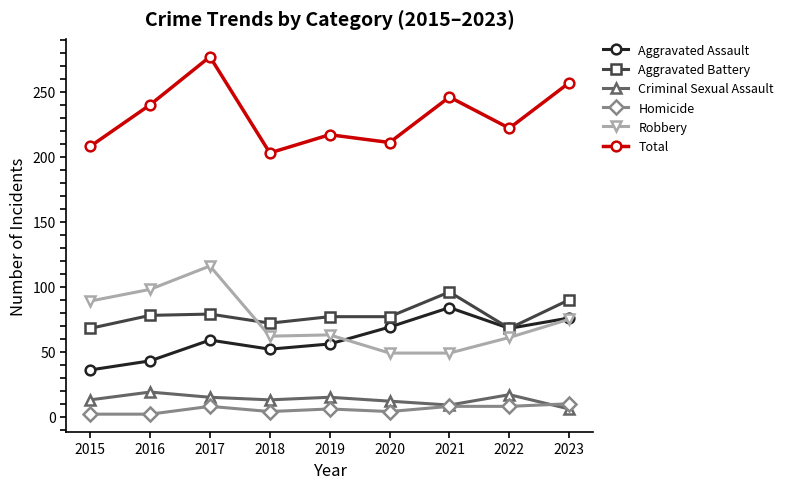

What is the minimum value for Aggravated Assault?

36